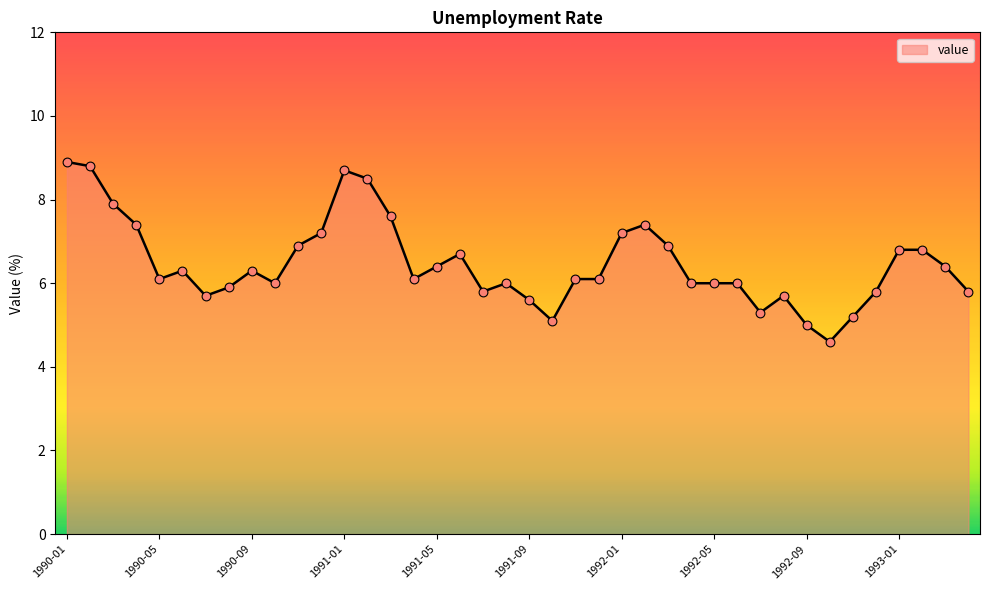

What is the greatest value displayed?

8.9